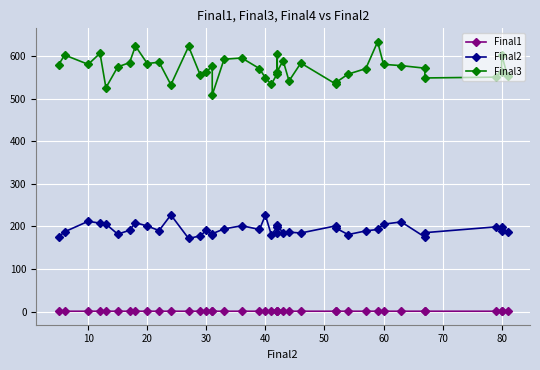

How many interior local peaks does the Final1 series have?

13